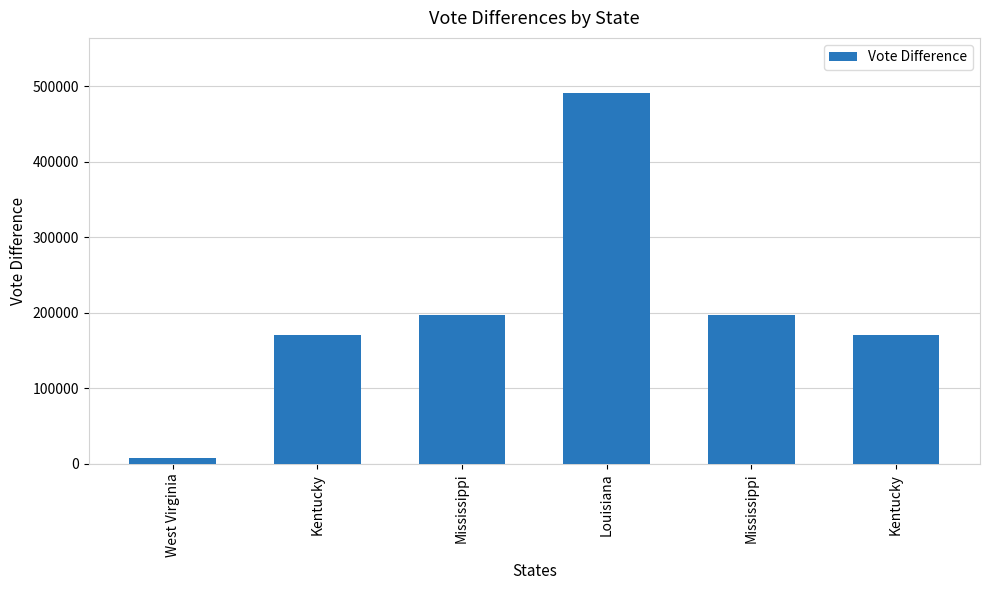

Reading left to right, list all the values displayed in this chart.

7546	170211	196636	490314	196636	170211